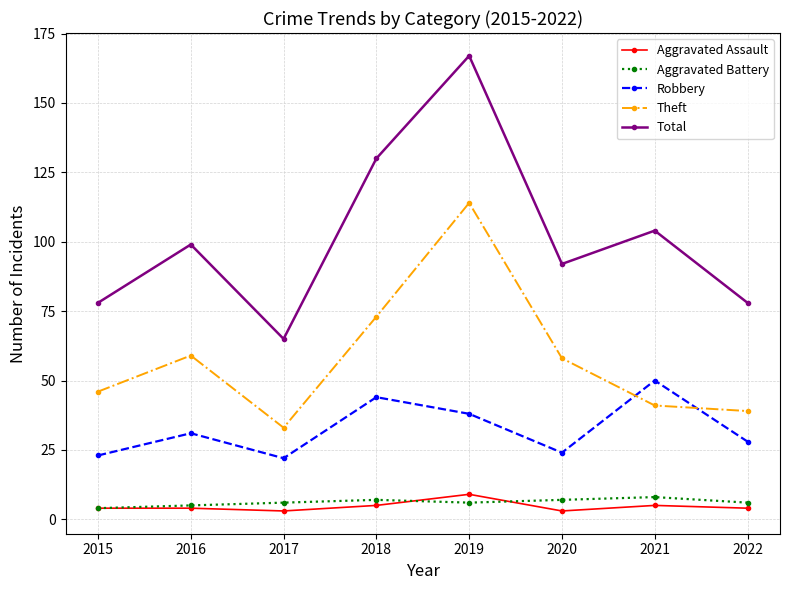

What is the value of the Robbery point at the 8th from the left?

28